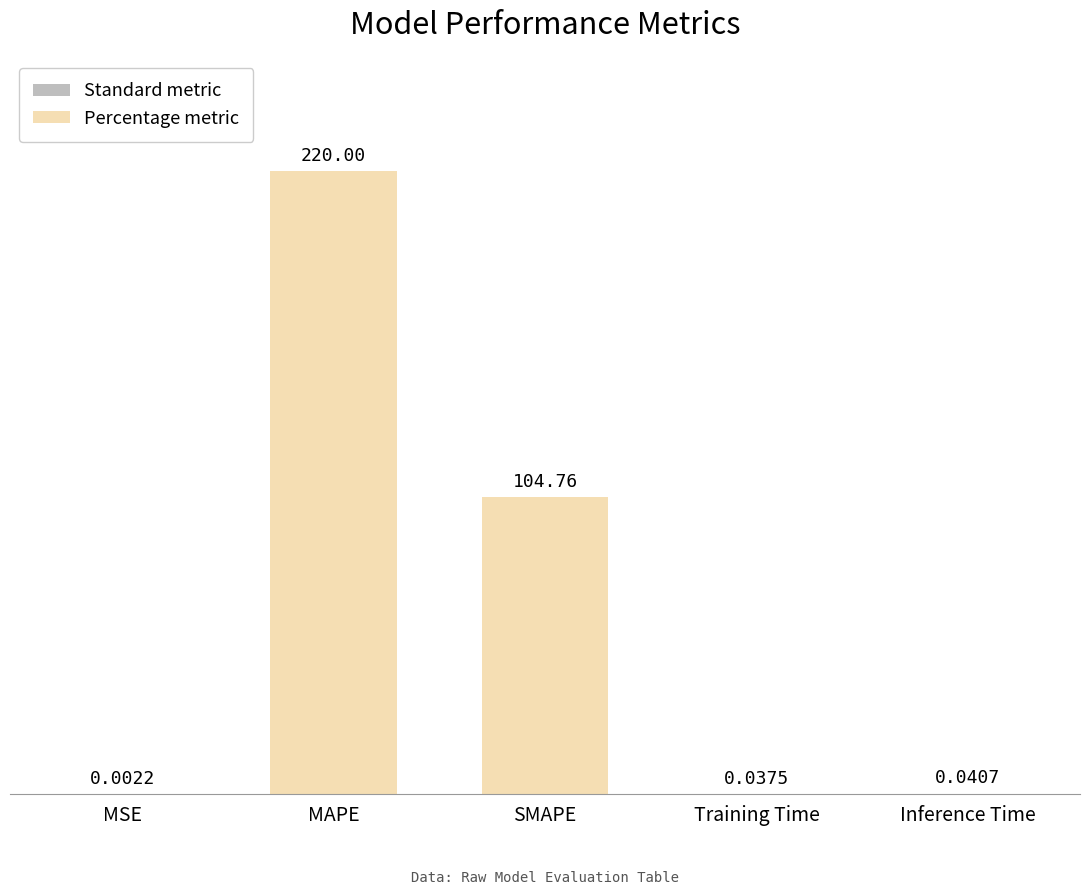

What is the sum of all values?

324.8